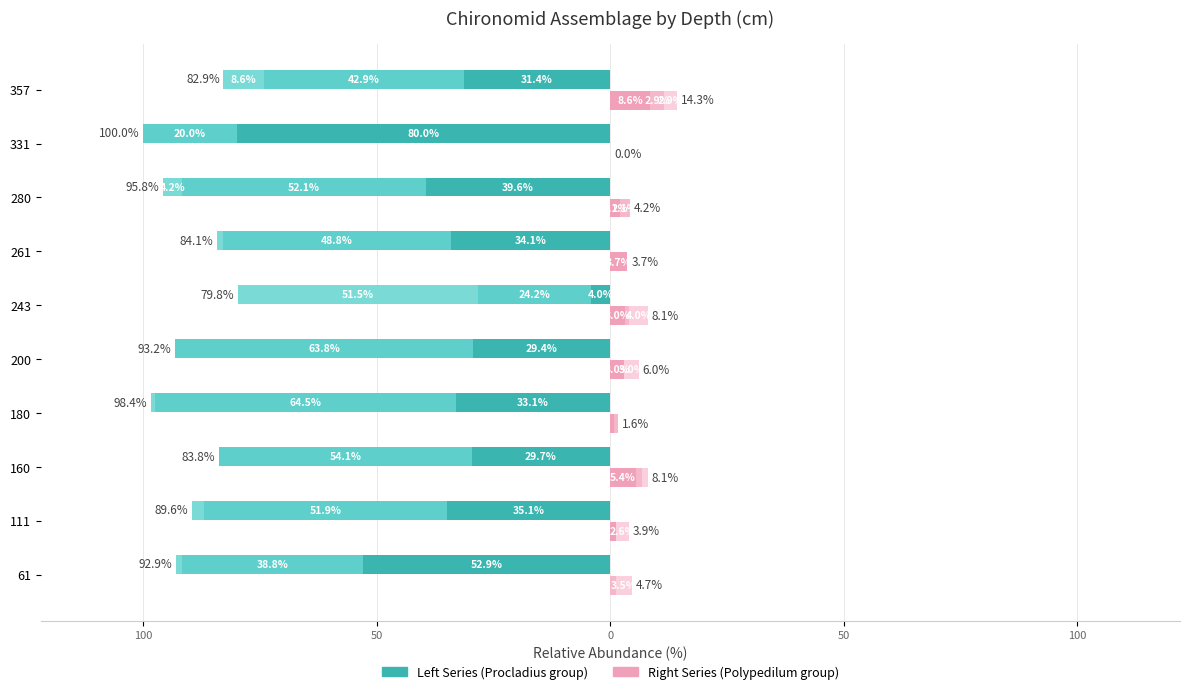

The Procladius series shows -33.1 at 180. True or false?

True